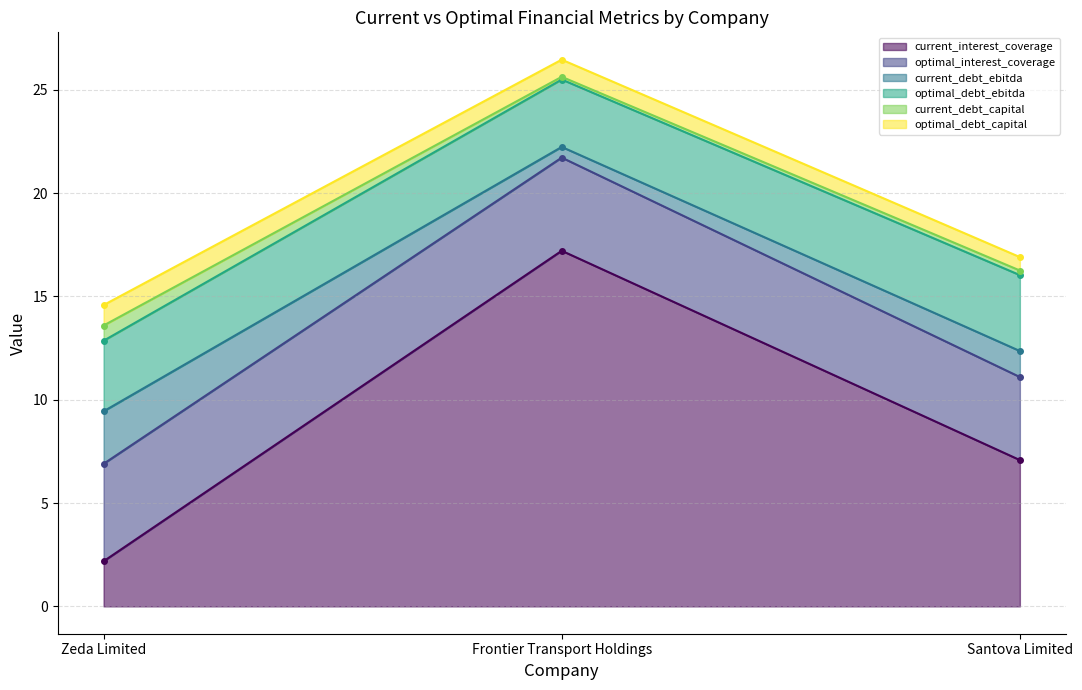

Count the optimal_debt_ebitda values in the range 3 to 4.

3